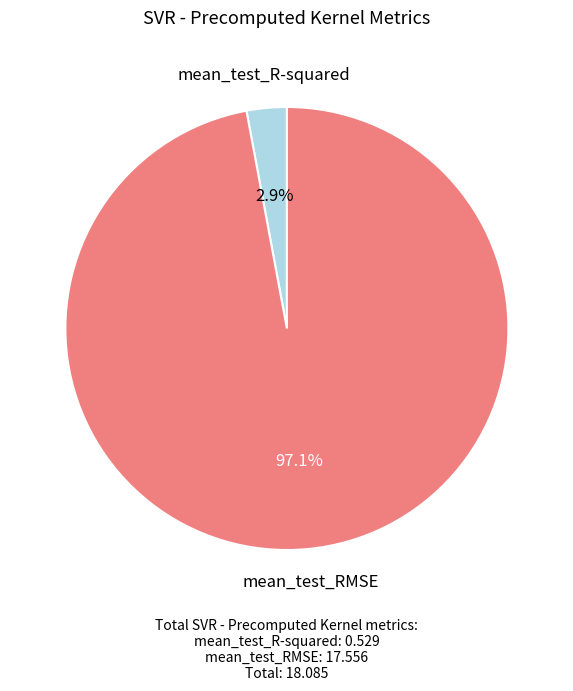

Rank the categories by value from lowest to highest.

mean_test_R-squared, mean_test_RMSE